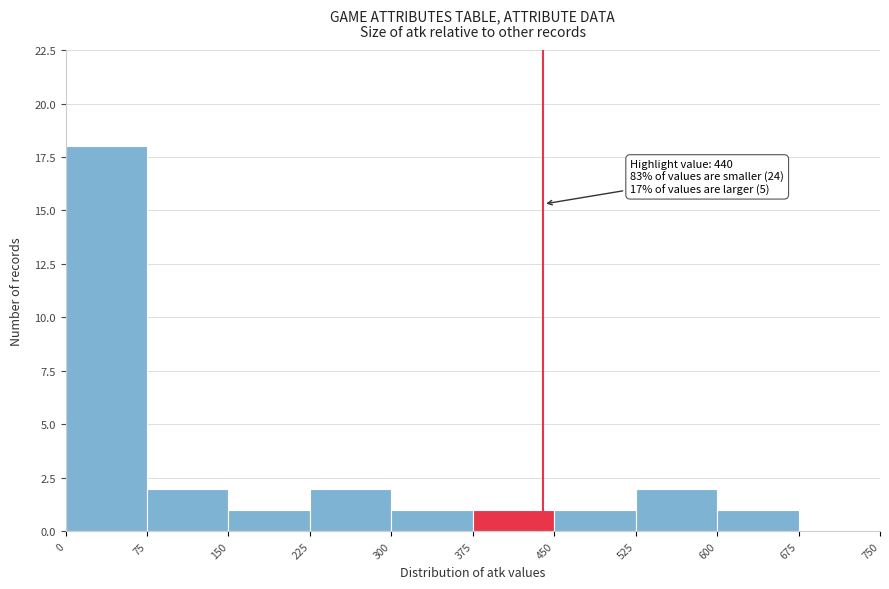

Which range on the x-axis has the tallest bar?

0 to 75